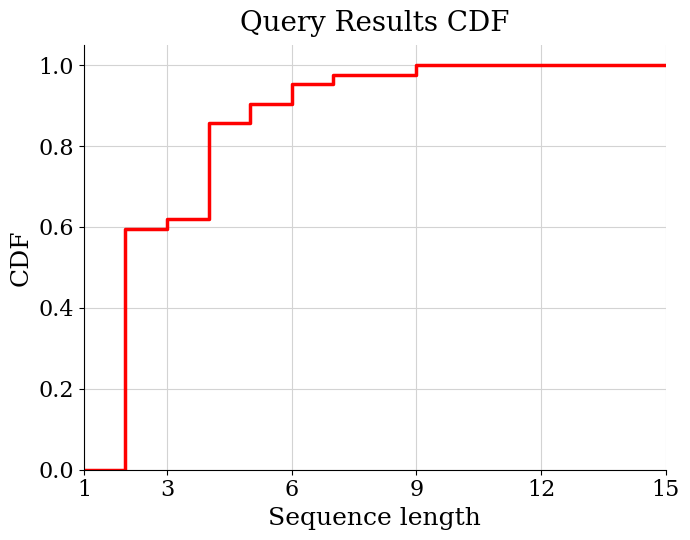

How many lines are shown in the chart?

1